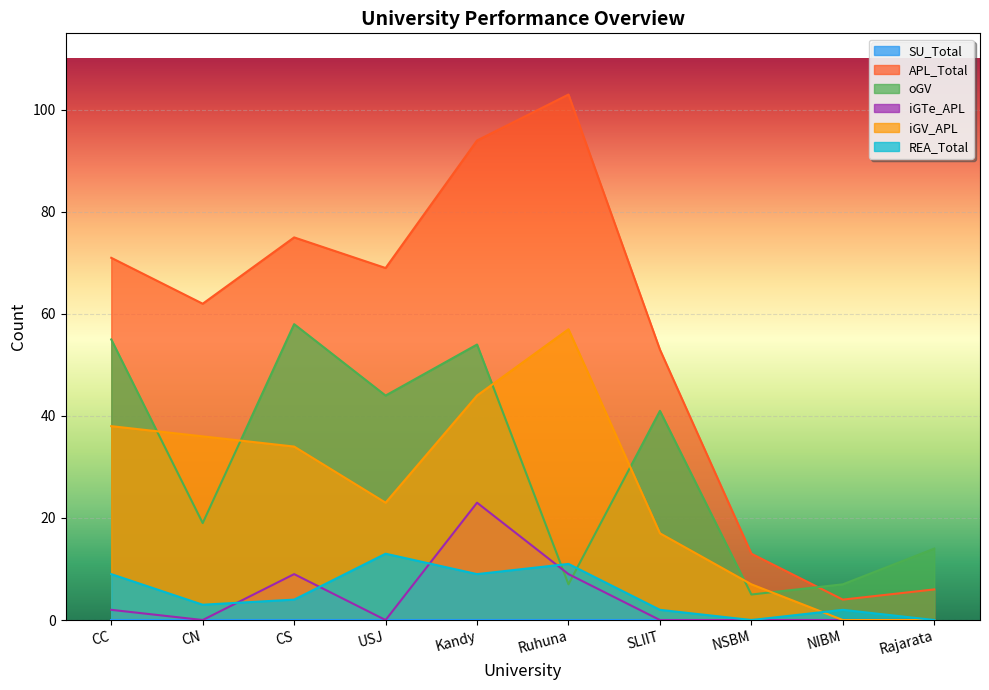

How many values in the oGV series are below 41?

5